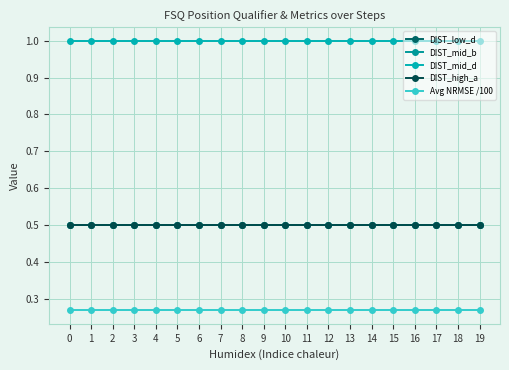

True or false: DIST_mid_d and DIST_high_a intersect in this chart.

False